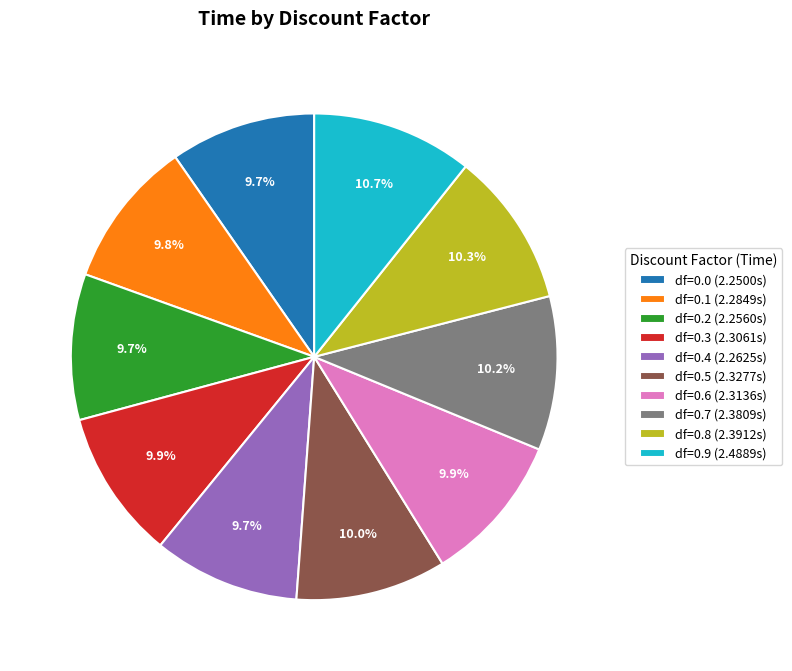

How many slices are in this pie chart?

10